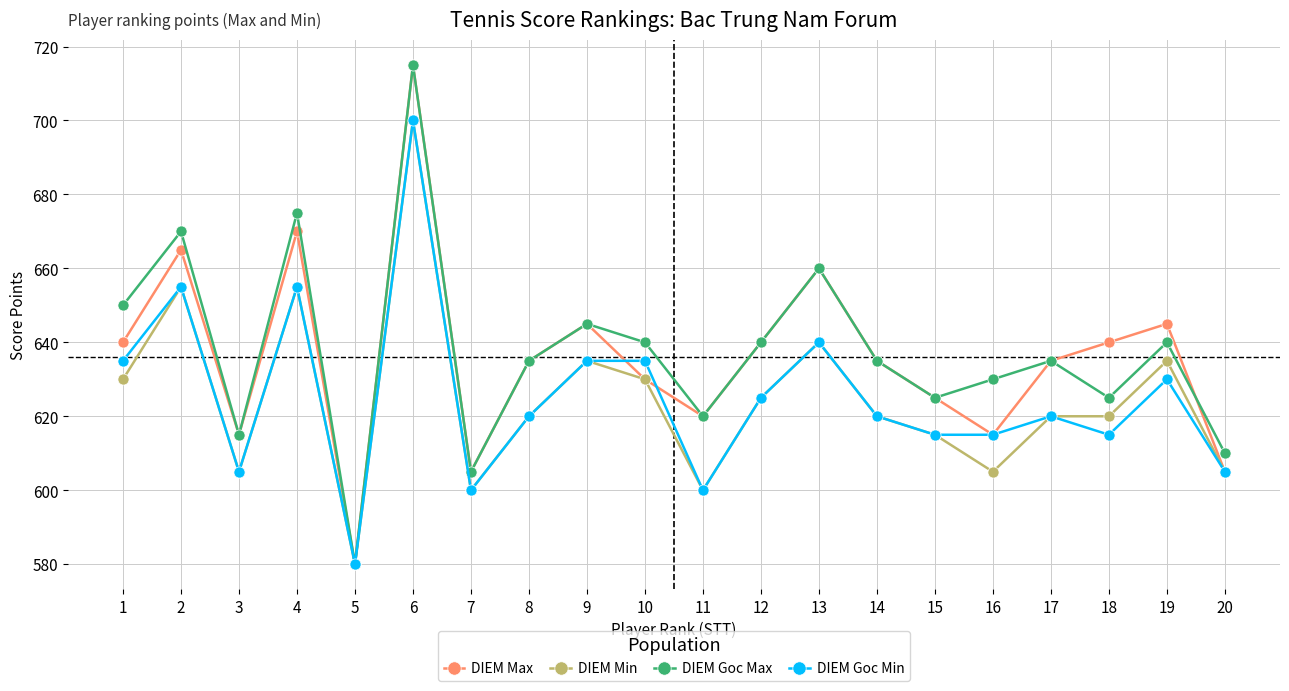

True or false: DIEM Max has a value of 153 at 5.

False